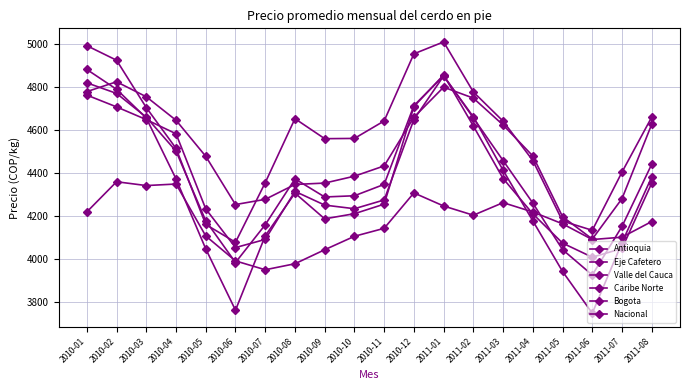

How many values in the Caribe Norte series are below 4173?

10